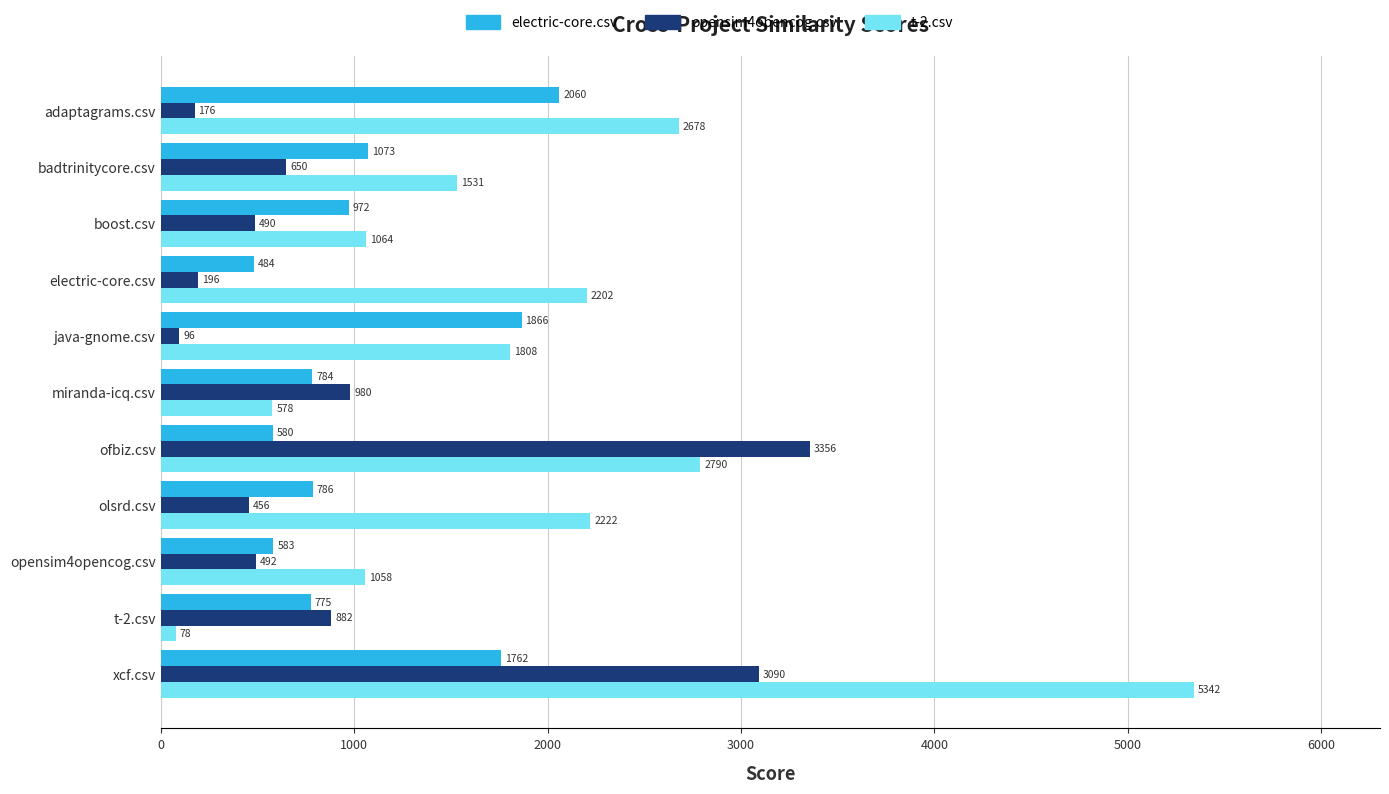

Rank the series by their maximum value, from lowest to highest.

electric-core.csv, opensim4opencog.csv, t-2.csv